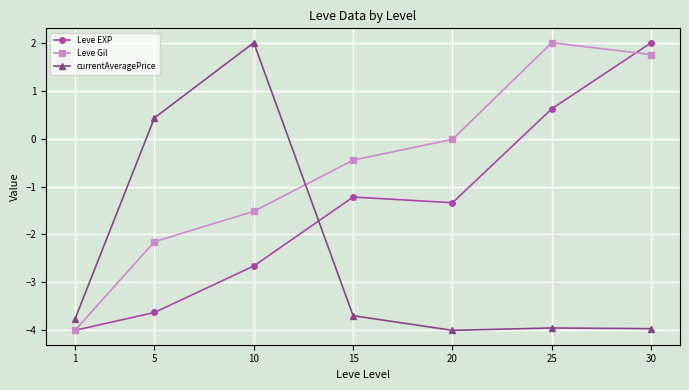

Where does the Leve EXP series first go above -1?

25